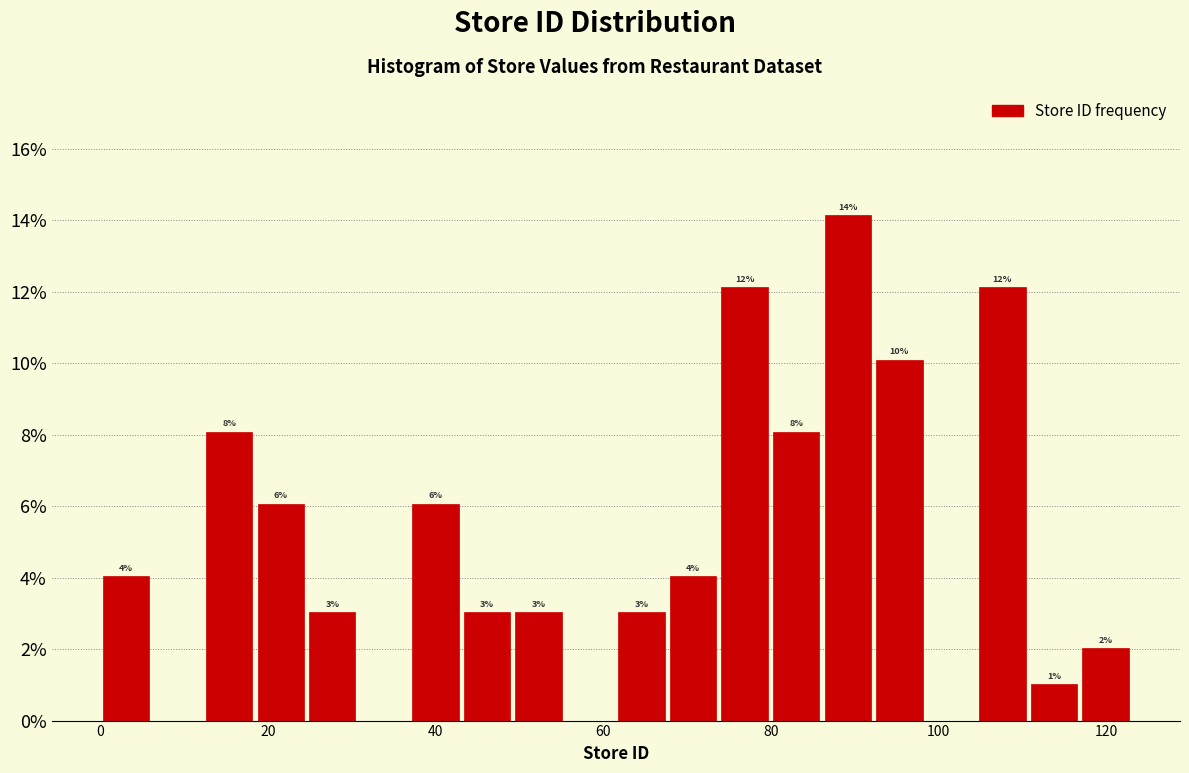

Read against the x-axis, roughly where is the centre of the tallest bar?

90